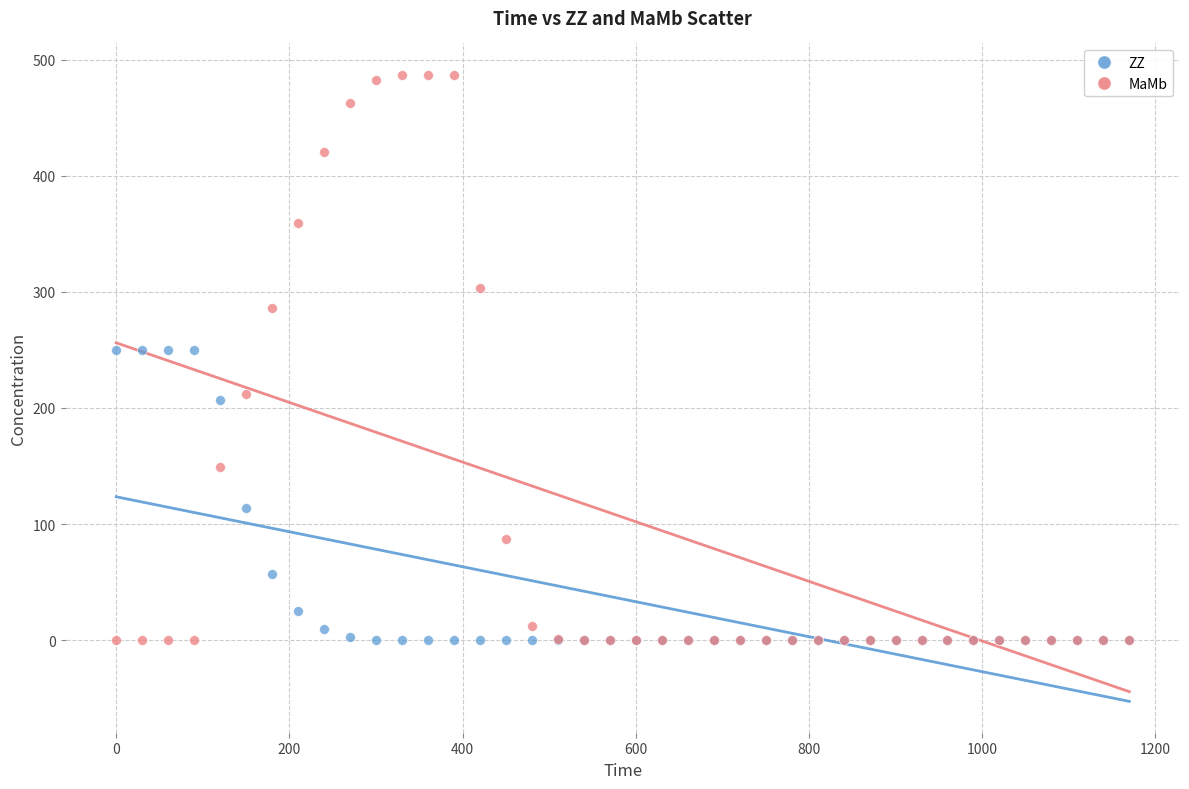

In the ZZ series, what Y value is closest to 125?

113.9